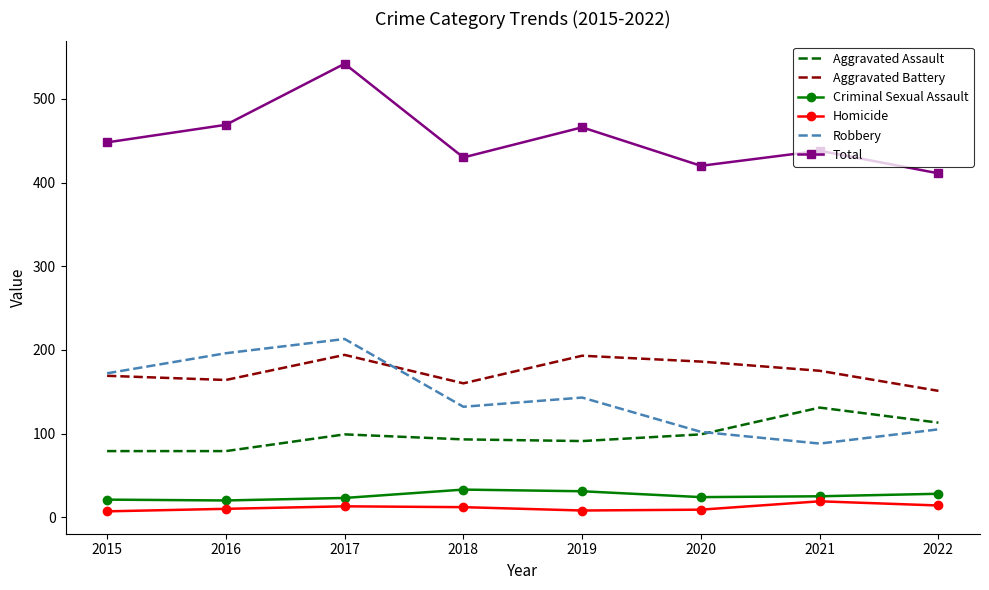

True or false: Robbery and Criminal Sexual Assault cross at least once.

False